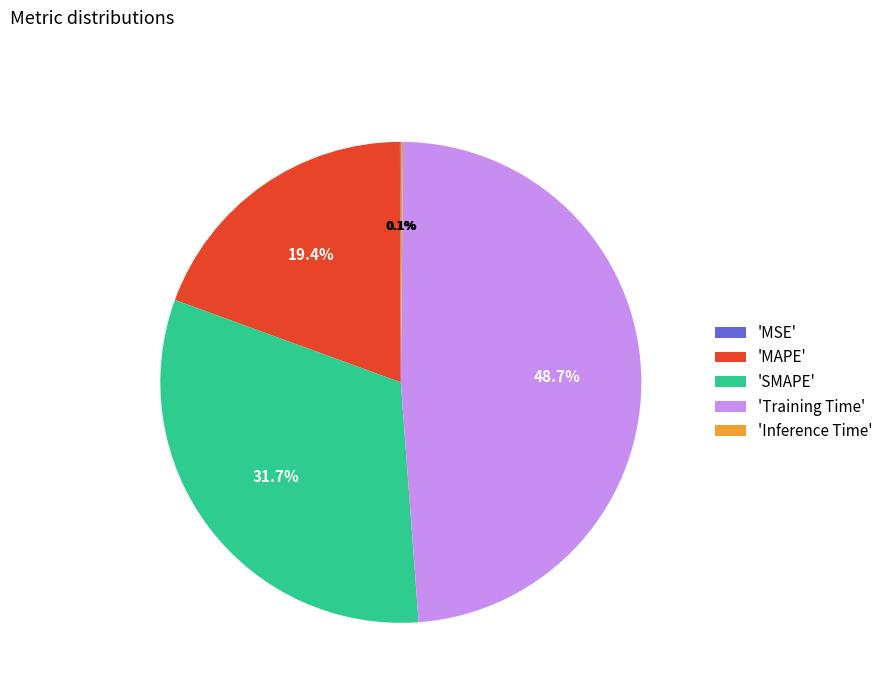

How much of the chart is everything except 'Training Time'?

51.3%